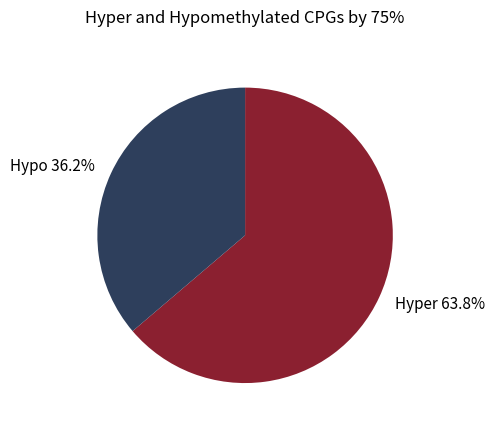

Which category has the biggest portion of the pie?

Hyper